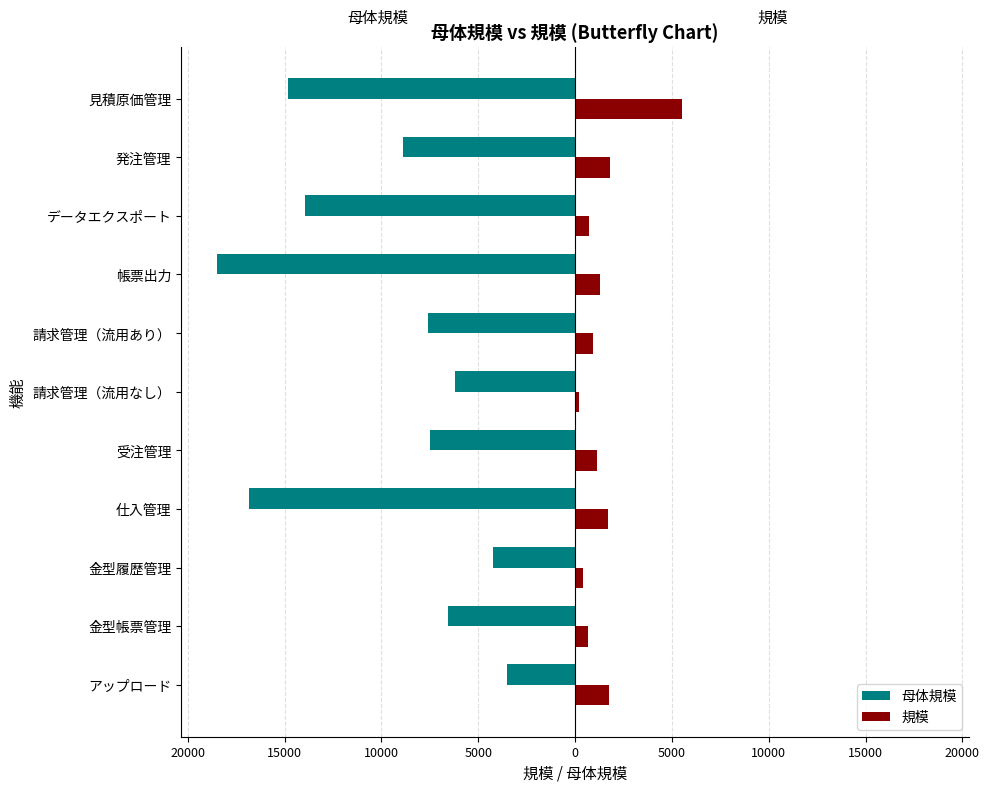

What is the minimum value shown in the chart?

-18501